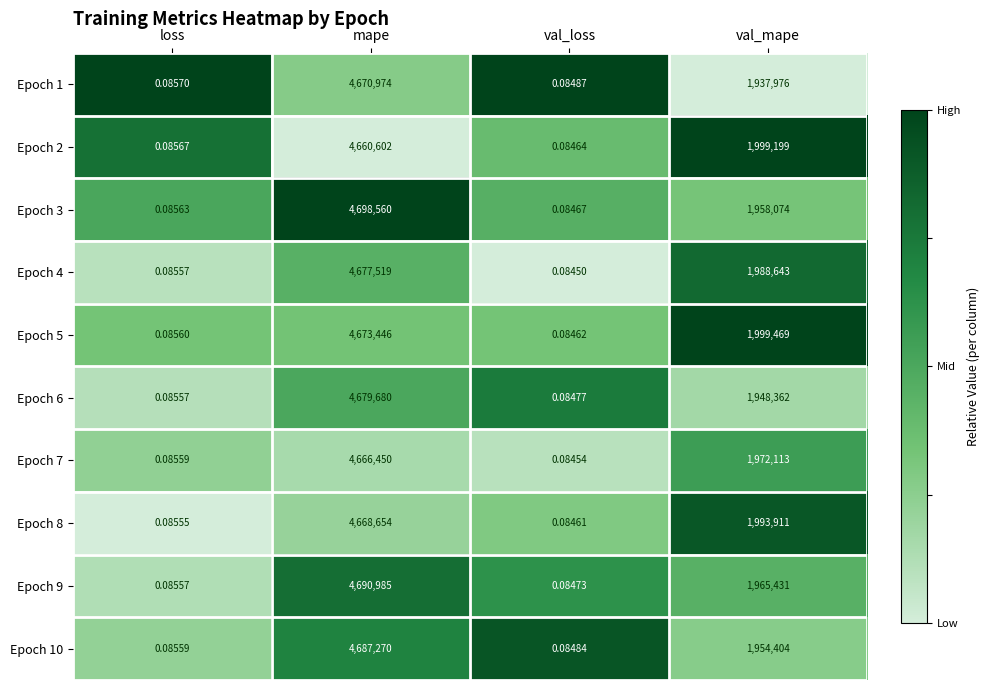

Where is Epoch 4 nearest to the value 2338759?

val_mape